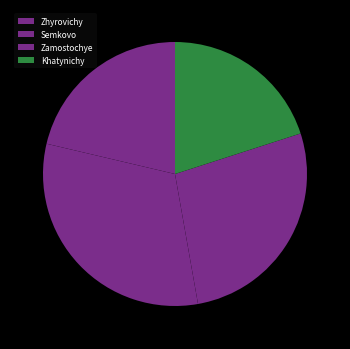

How many slices are in this pie chart?

4